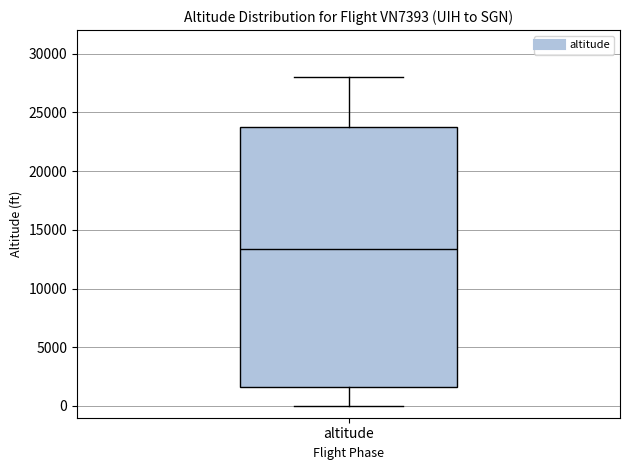

Transcribe this box plot: give where the median line is, the range the box spans, and where the two whiskers end, as read against the y-axis. The values are not printed on the chart, so give them approximately, as read against the axis.

median 13500, box 1500 to 24000, whiskers 0 to 28000